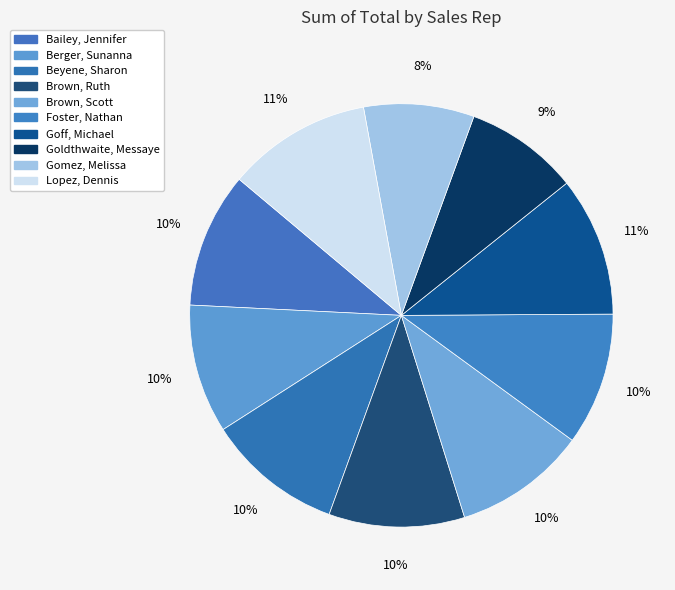

Is there a majority slice in this chart?

No